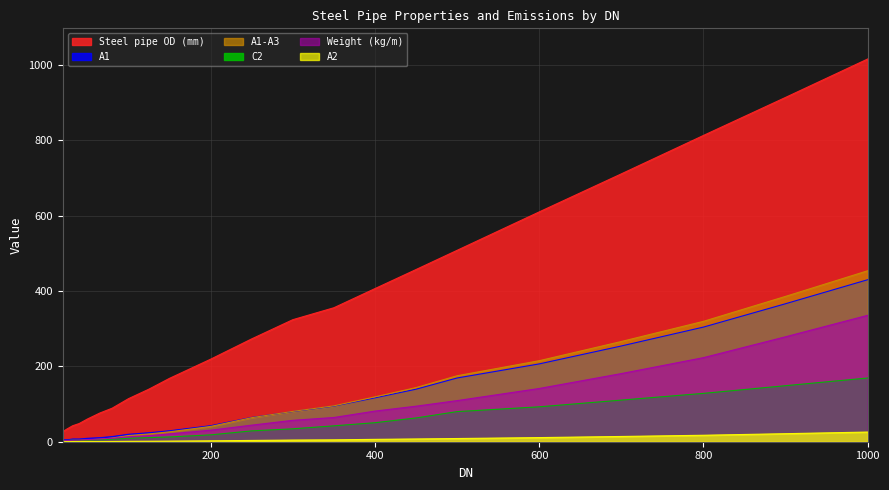

What is the value of the Weight (kg/m) point at the 8th from the left?

13.2